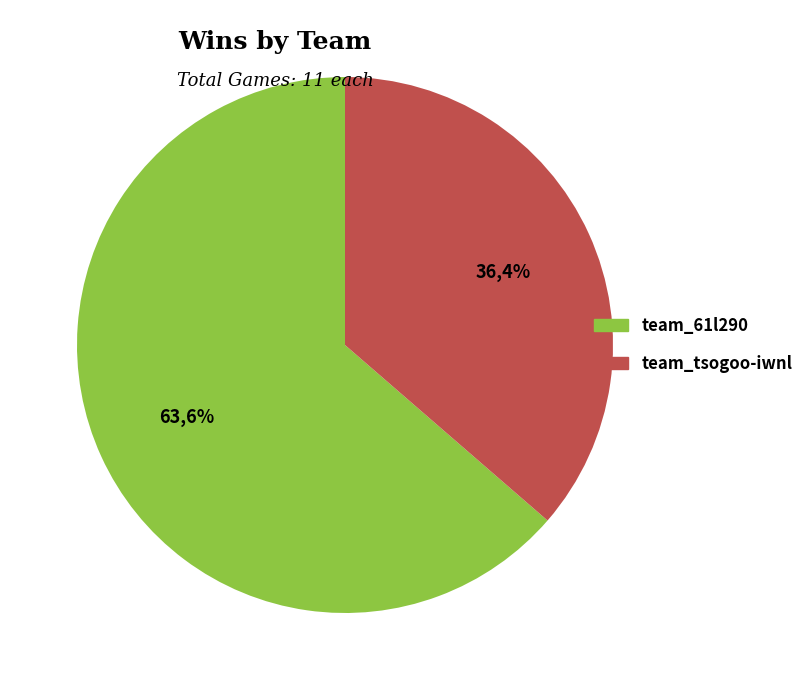

Does any single category account for the majority?

Yes